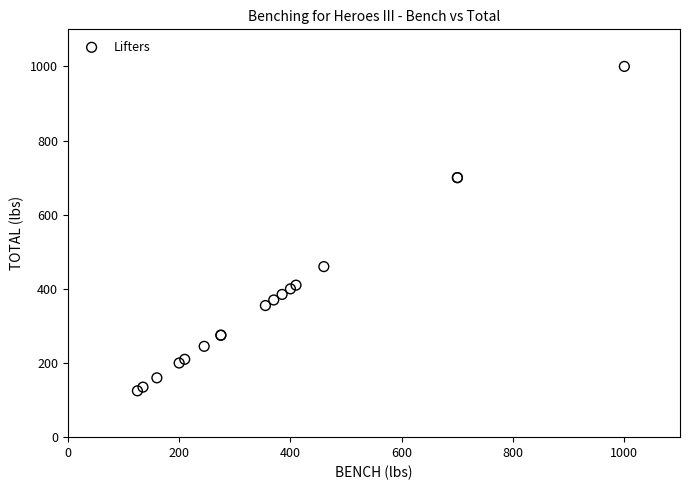

What Y value in the scatter plot is closest to 562?

460